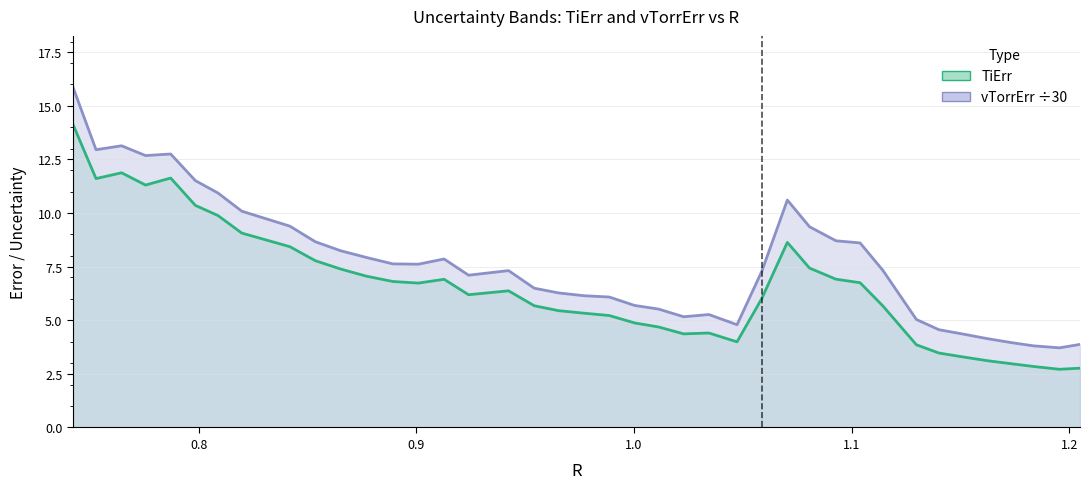

Is the value of TiErr at 13 greater than the value of vTorrErr ÷30 at 14?

No